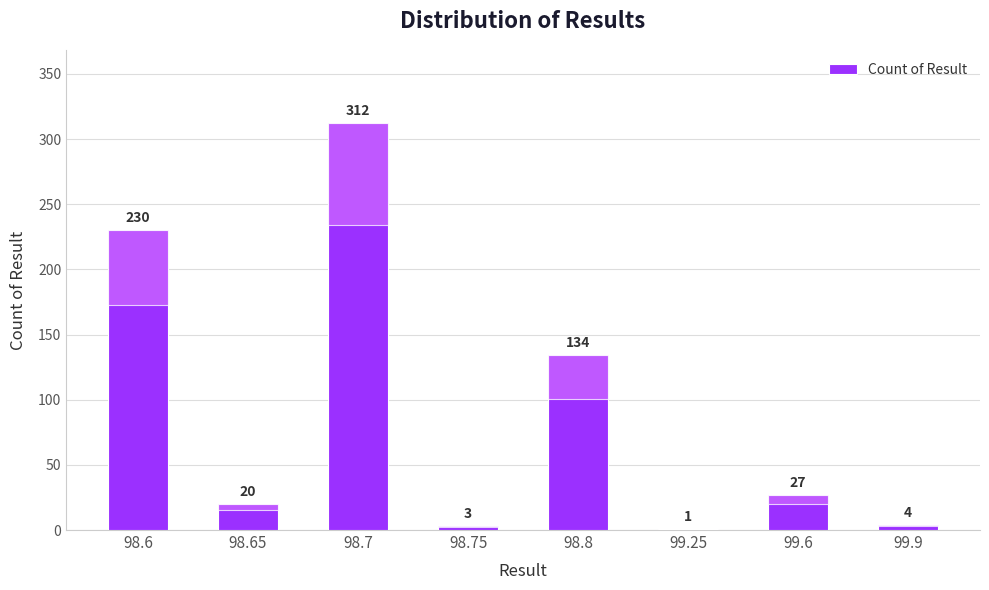

Between 99.6 and 98.6, which is larger?

98.6